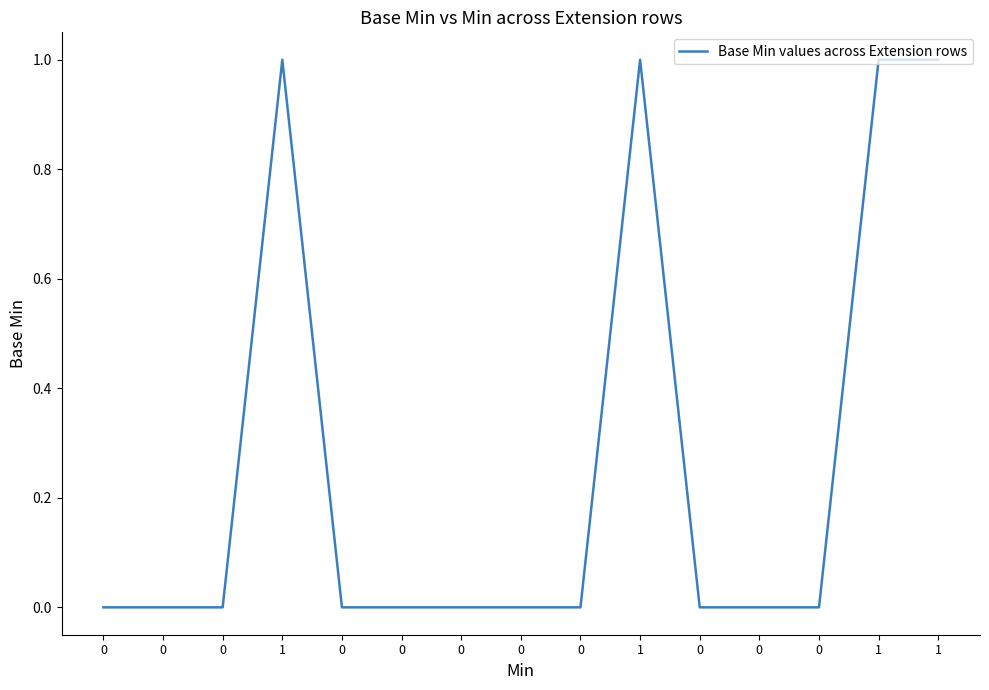

Is this an area chart (filled region under the line)?

No